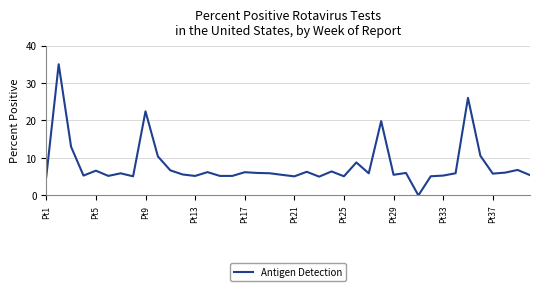

What is the maximum value shown in the chart?

35.0